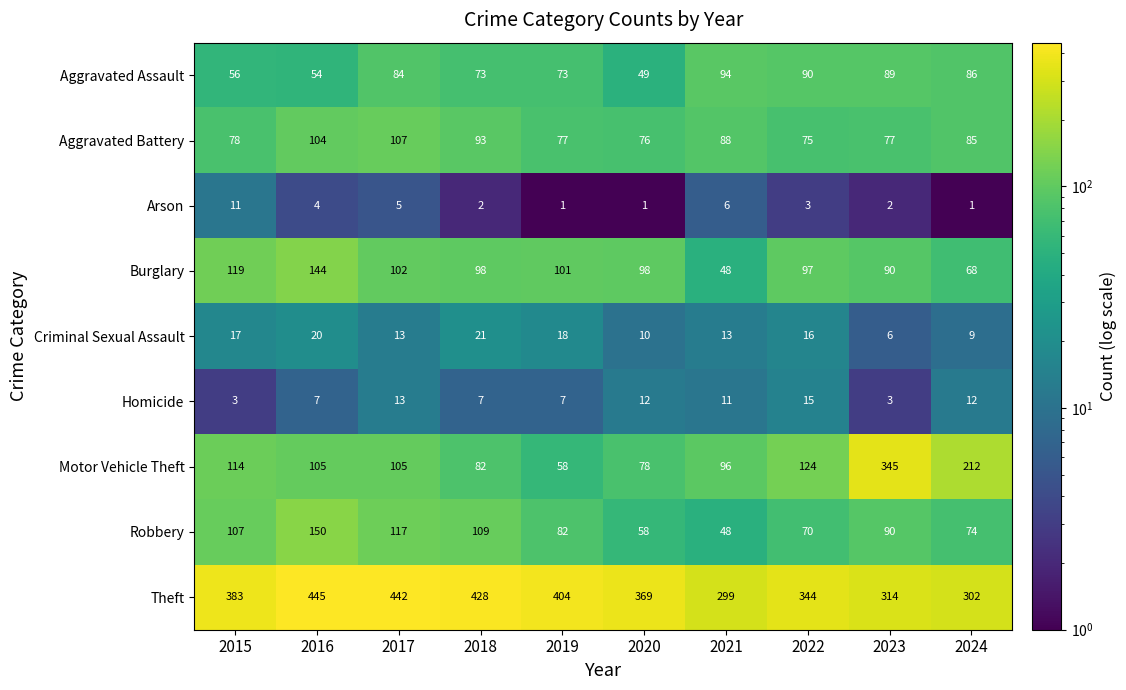

Which series changed the most between 2015 and 2019?

Motor Vehicle Theft